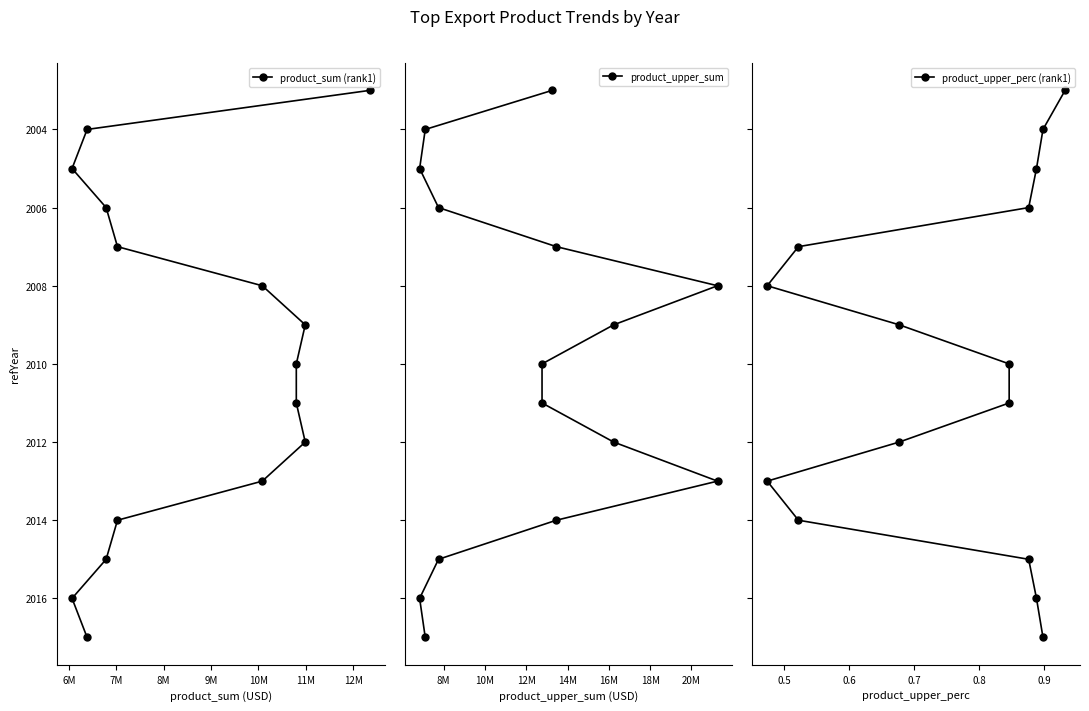

Which series has the widest spread of values?

product_sum (rank1)